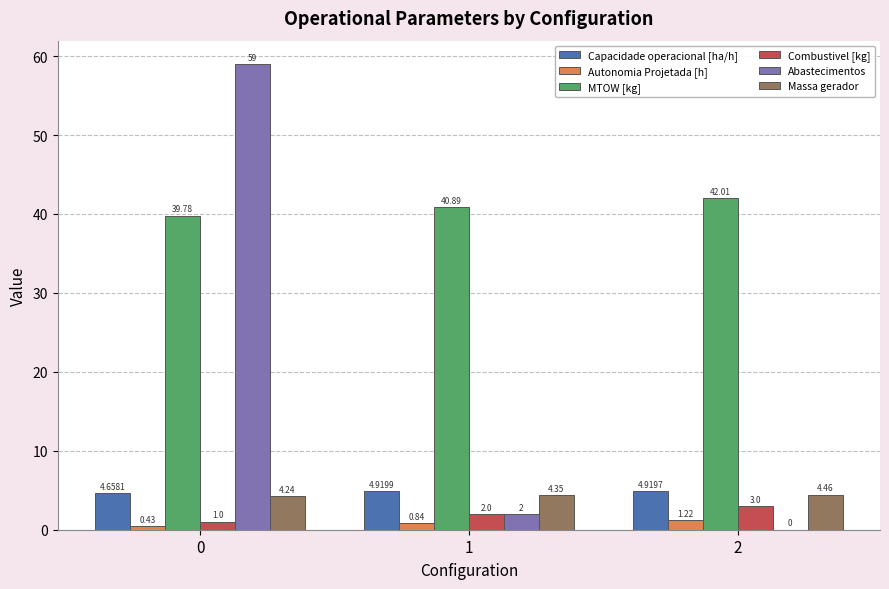

What value does the MTOW [kg] series have at 0?

39.8